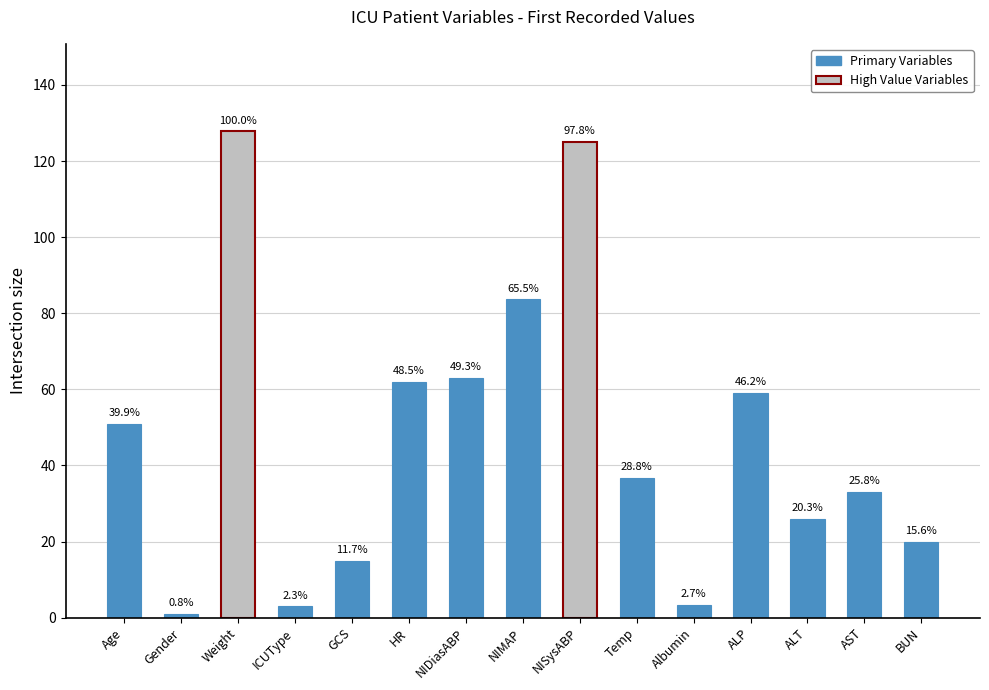

What is the ratio of the value at GCS to the value at BUN?

0.8